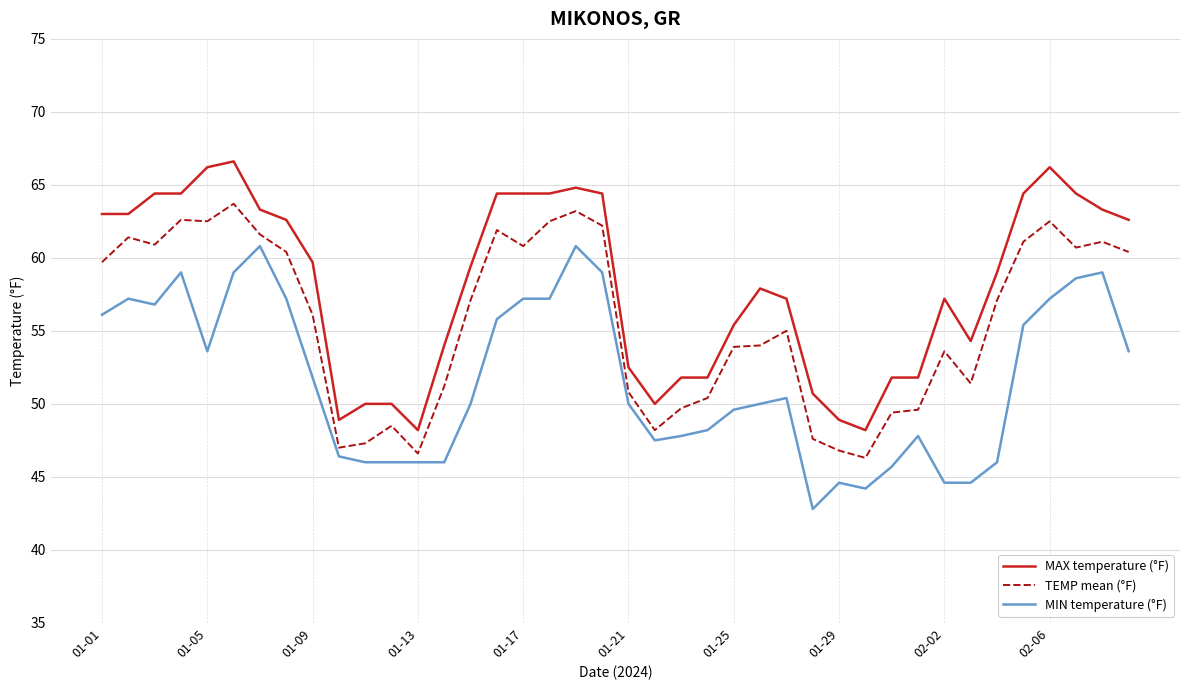

Which series has the largest total across all categories?

MAX temperature (°F)